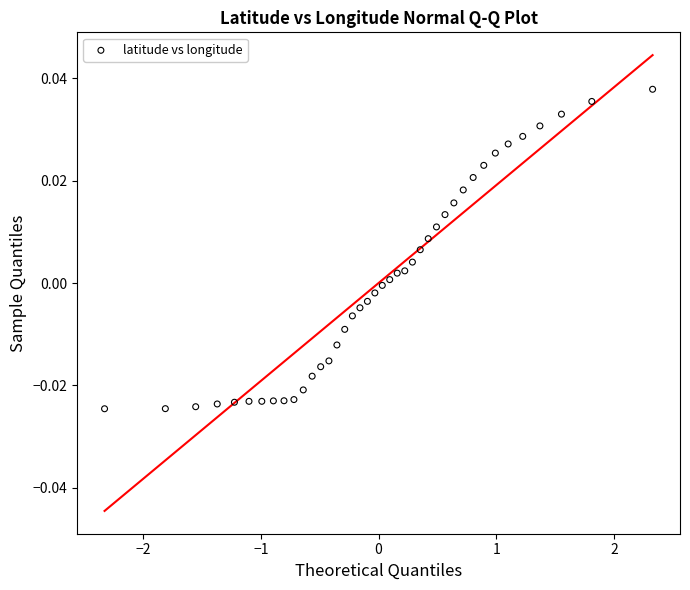

What is the range of X values (max minus min)?

4.7